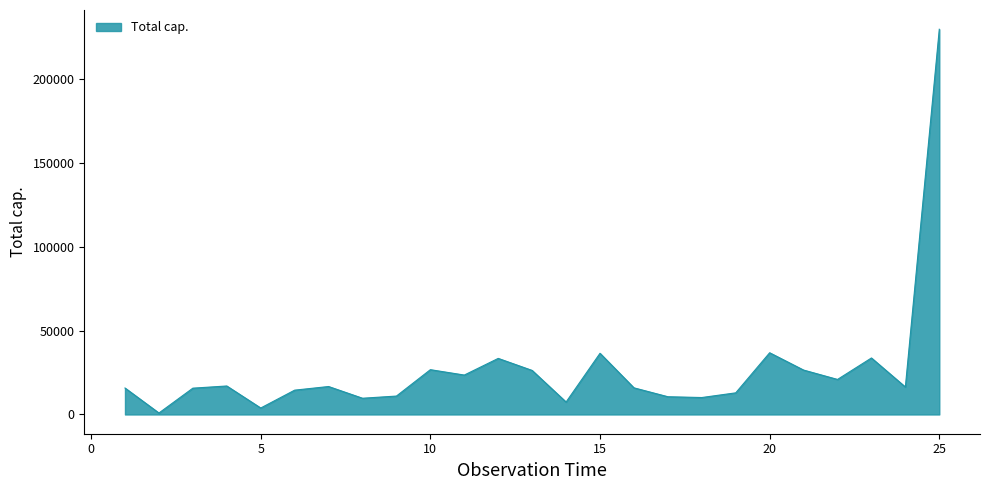

True or false: the data has more than 2 interior local peaks.

True